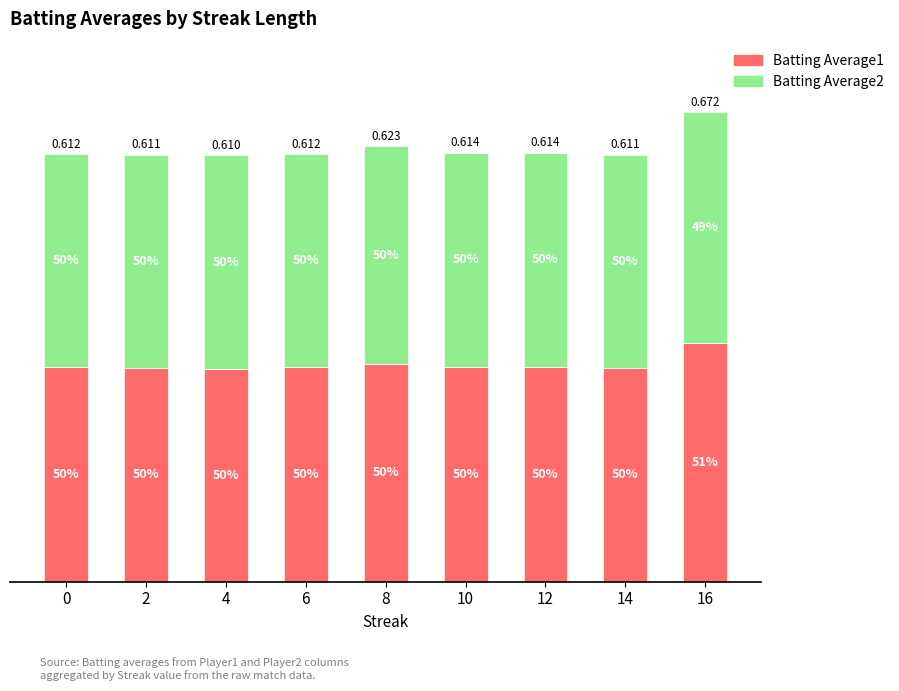

Are the bars grouped side by side (vs. stacked)?

No